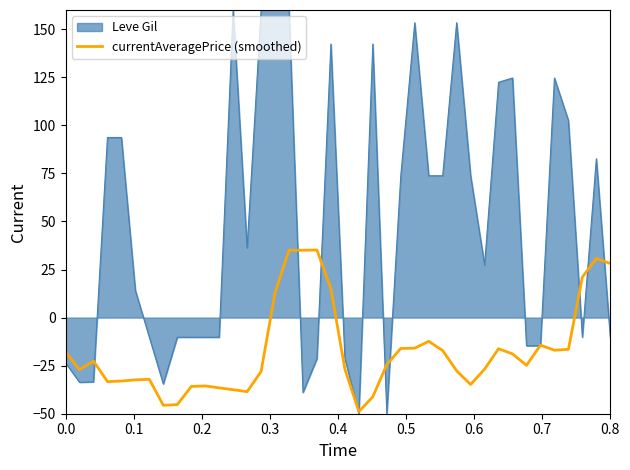

Which series has the largest range (max minus min)?

Leve Gil